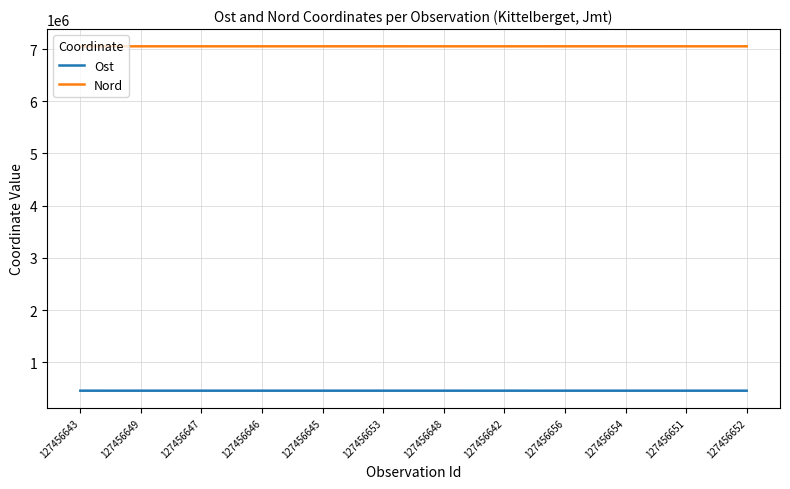

In Nord, how many points are lower than both neighbors (excluding endpoints)?

3